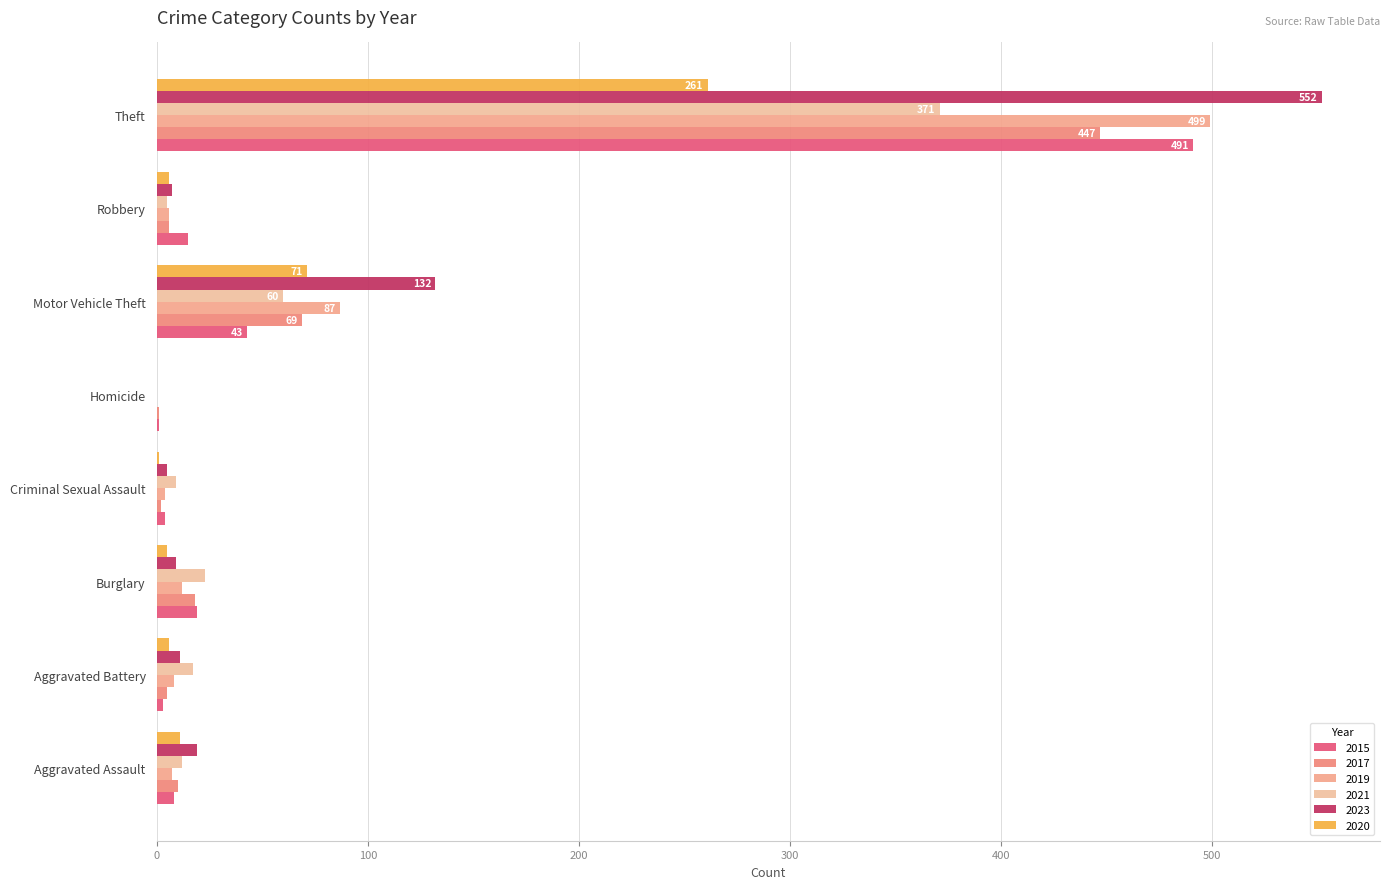

At which label is 2020 closest to 130?

Motor Vehicle Theft